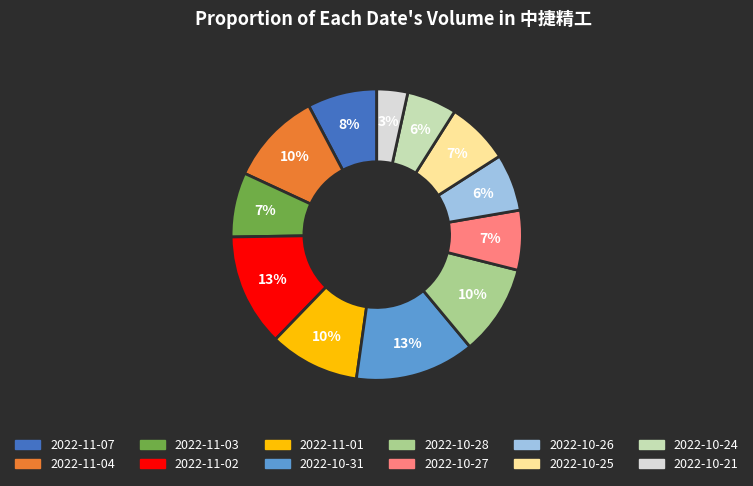

What is the smallest slice in the pie chart?

2022-10-21